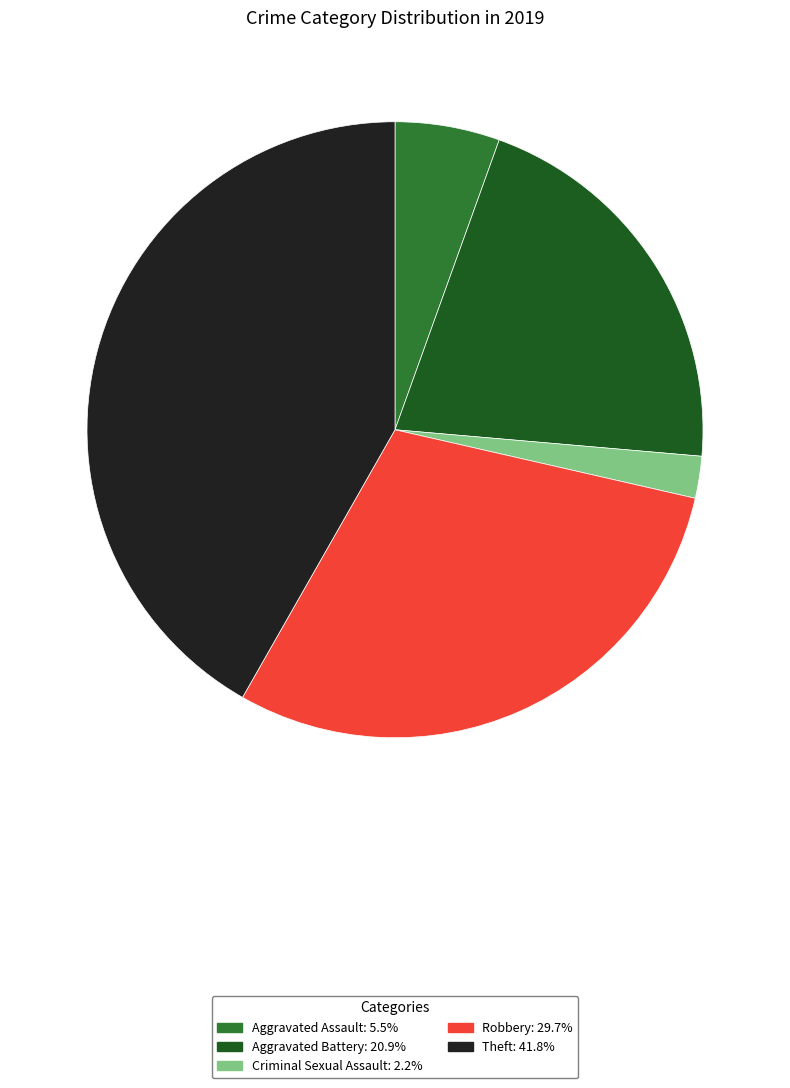

Is there any slice that represents more than half of the pie?

No